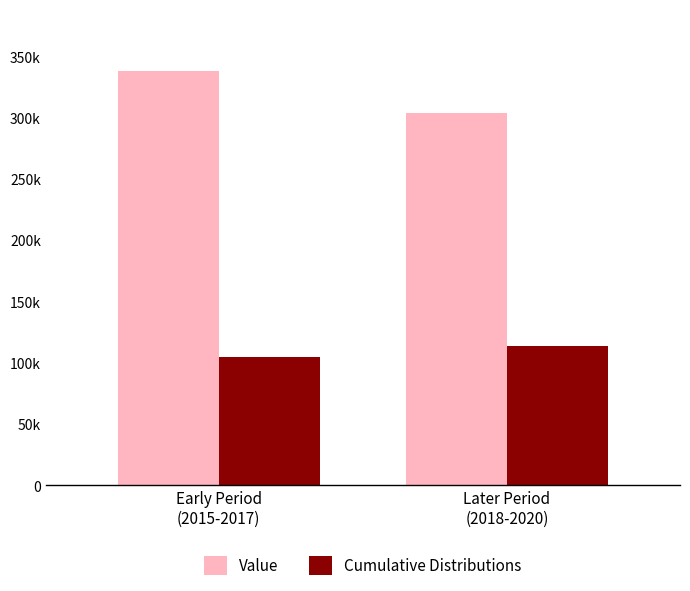

What is the greatest value displayed?

337804